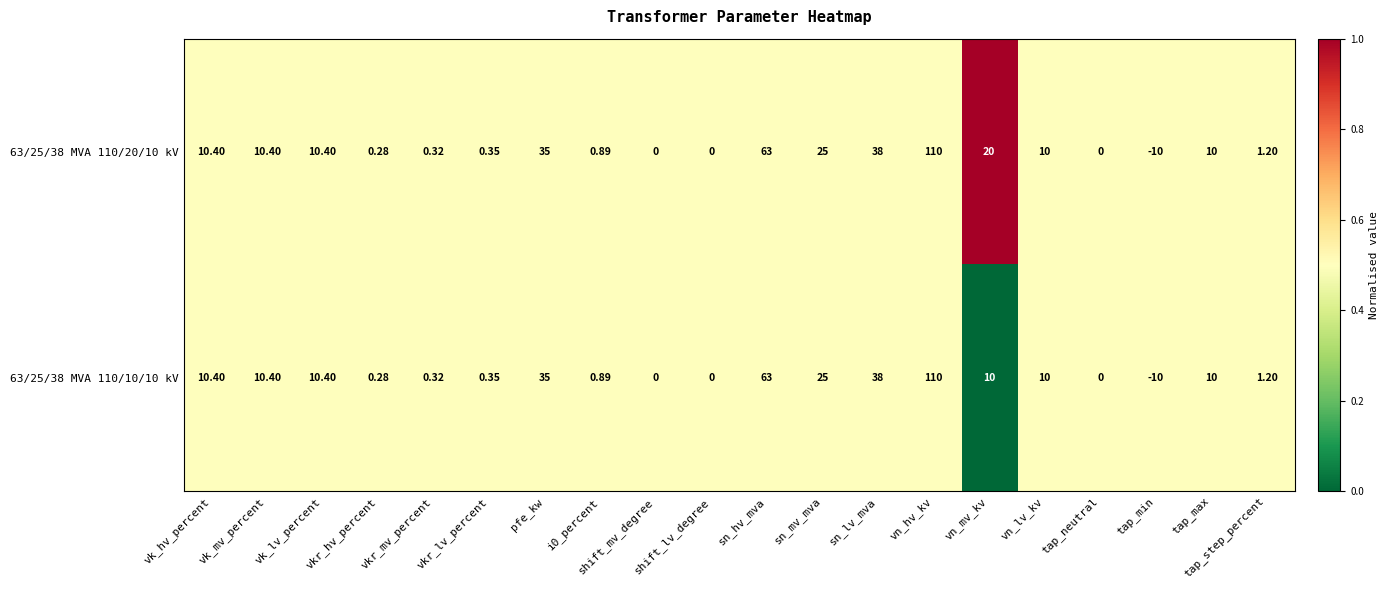

At which category is the sum across all series the highest?

vn_hv_kv